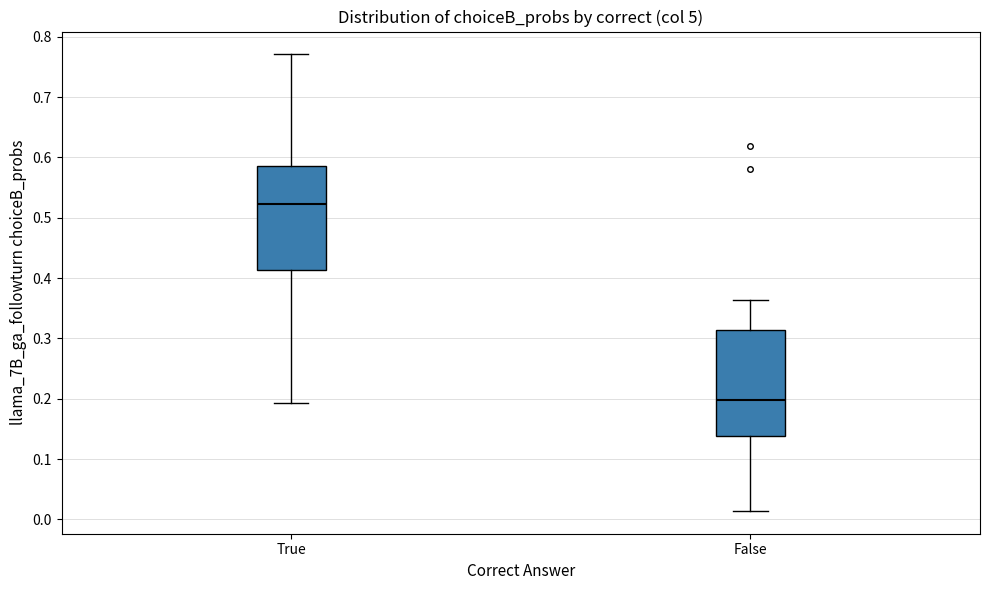

Which box's median line is the highest?

True